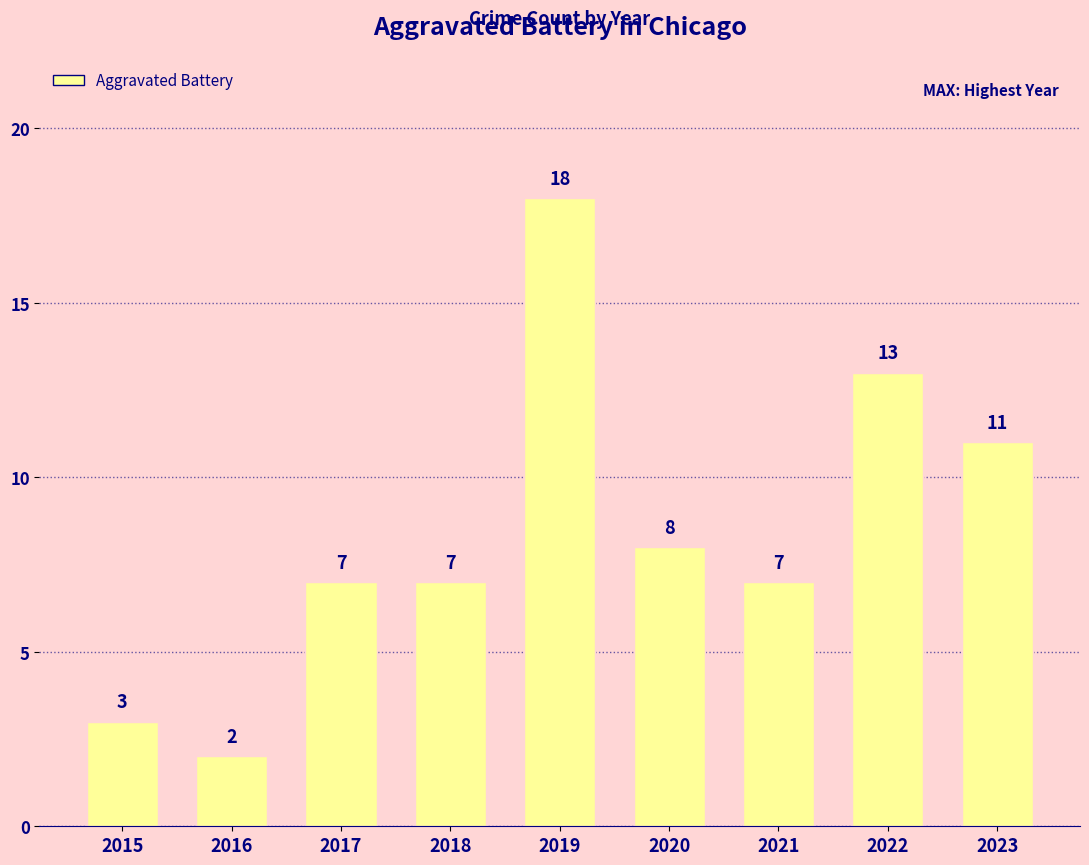

Which label corresponds to the smallest value in the chart?

2016